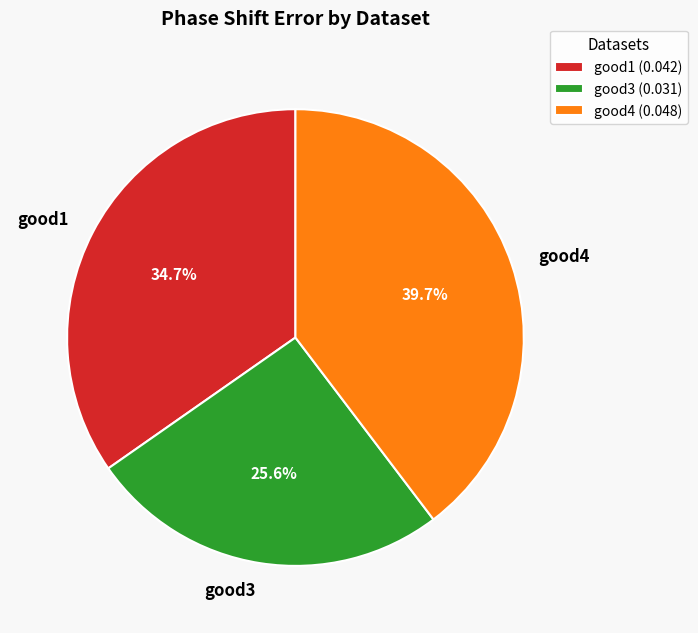

To the nearest percent, what is the combined percentage of good3 and good1?

60%